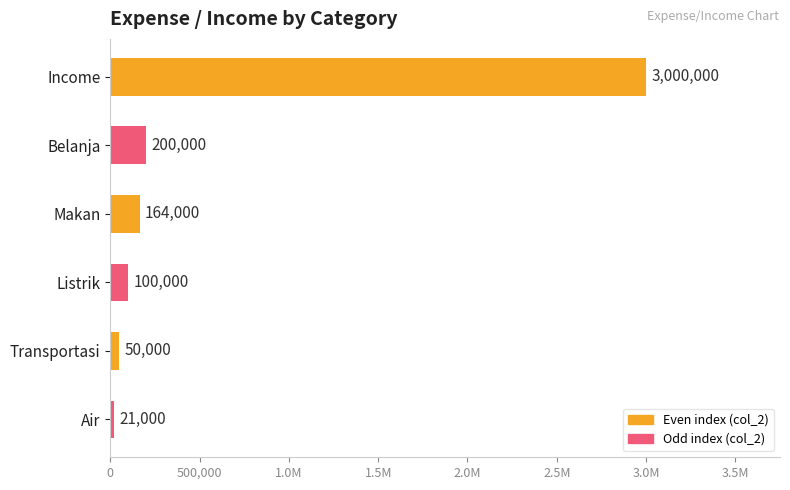

Count the number of values greater than 164000.

2